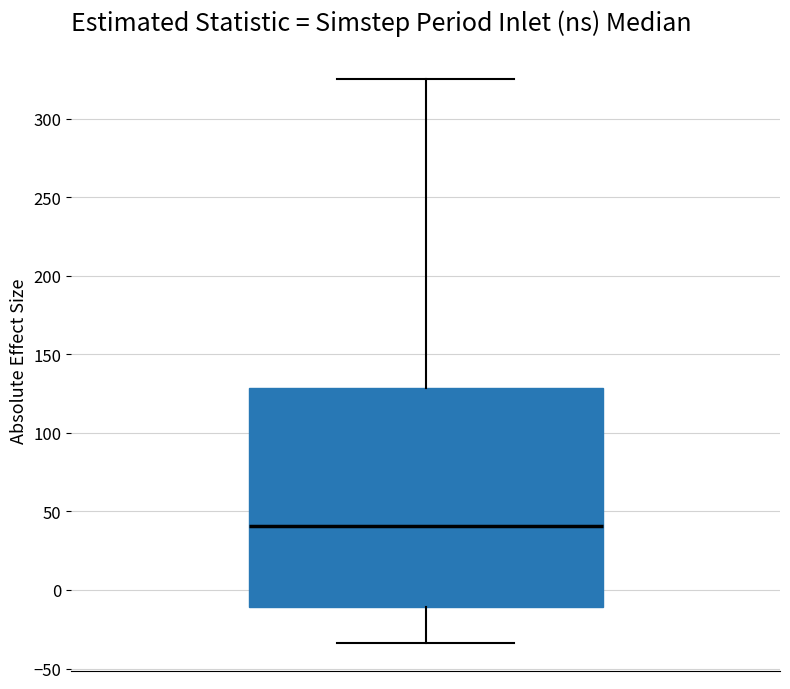

Transcribe this box plot: give where the median line is, the range the box spans, and where the two whiskers end, as read against the y-axis. The values are not printed on the chart, so give them approximately, as read against the axis.

median 40, box -10 to 130, whiskers -35 to 325